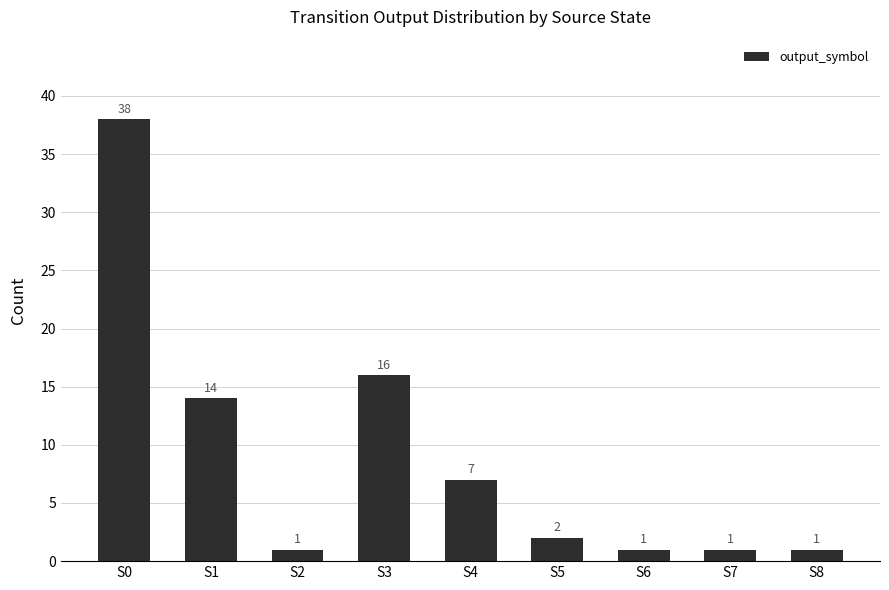

Reading left to right, extract all data points from this chart.

S0=38	S1=14	S2=1	S3=16	S4=7	S5=2	S6=1	S7=1	S8=1